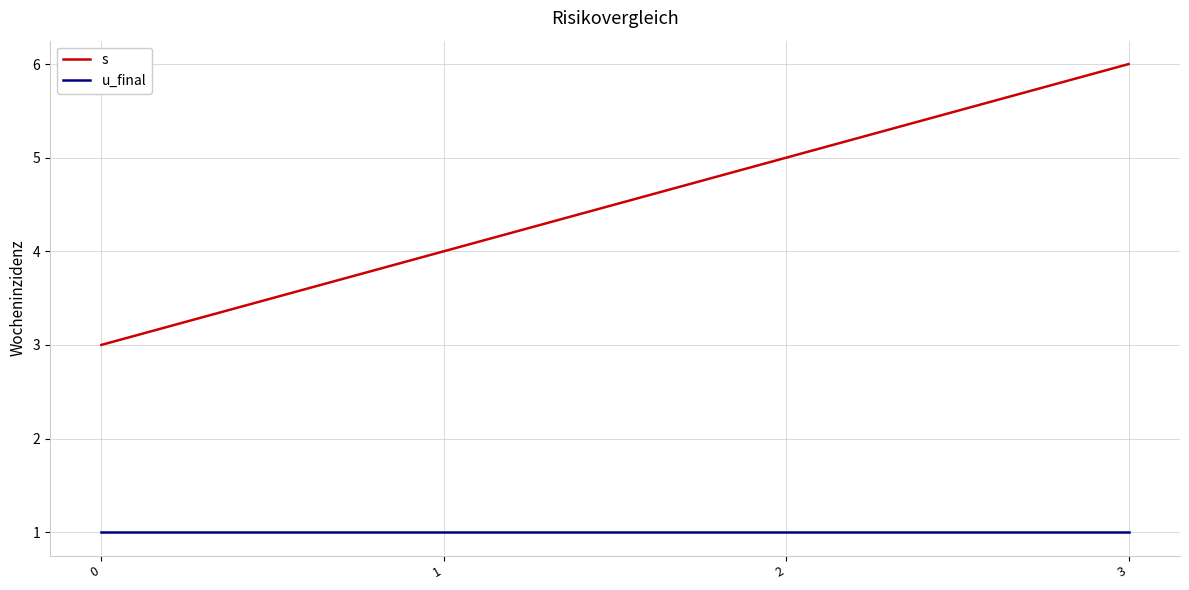

What is the maximum value shown in the chart?

6